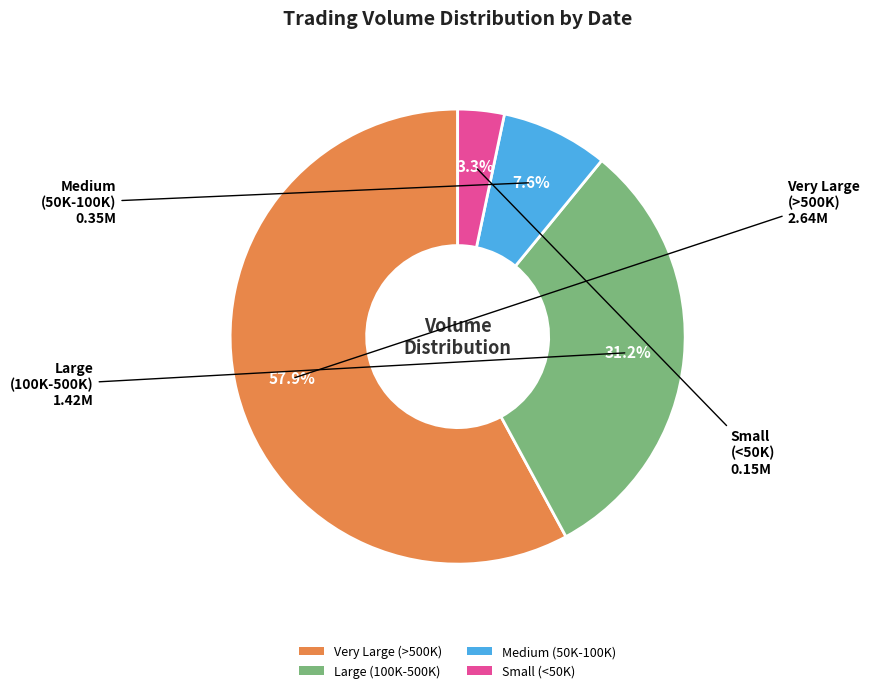

Is there any slice that represents more than half of the pie?

Yes